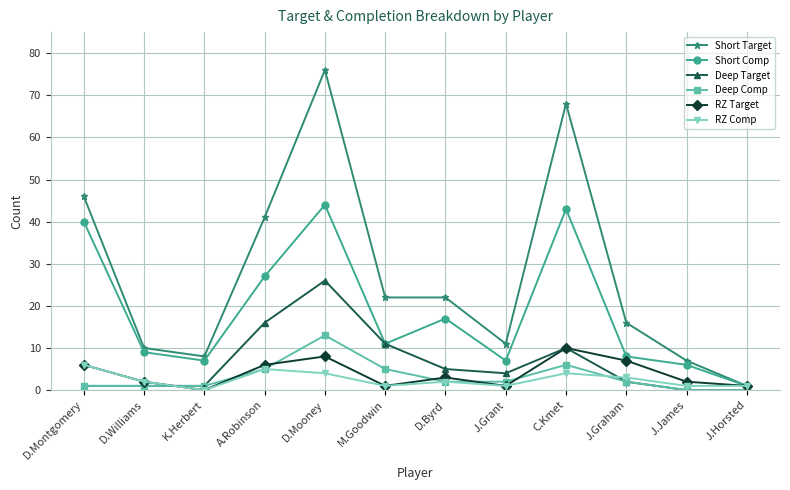

Where is Short Target nearest to the value 38?

A.Robinson